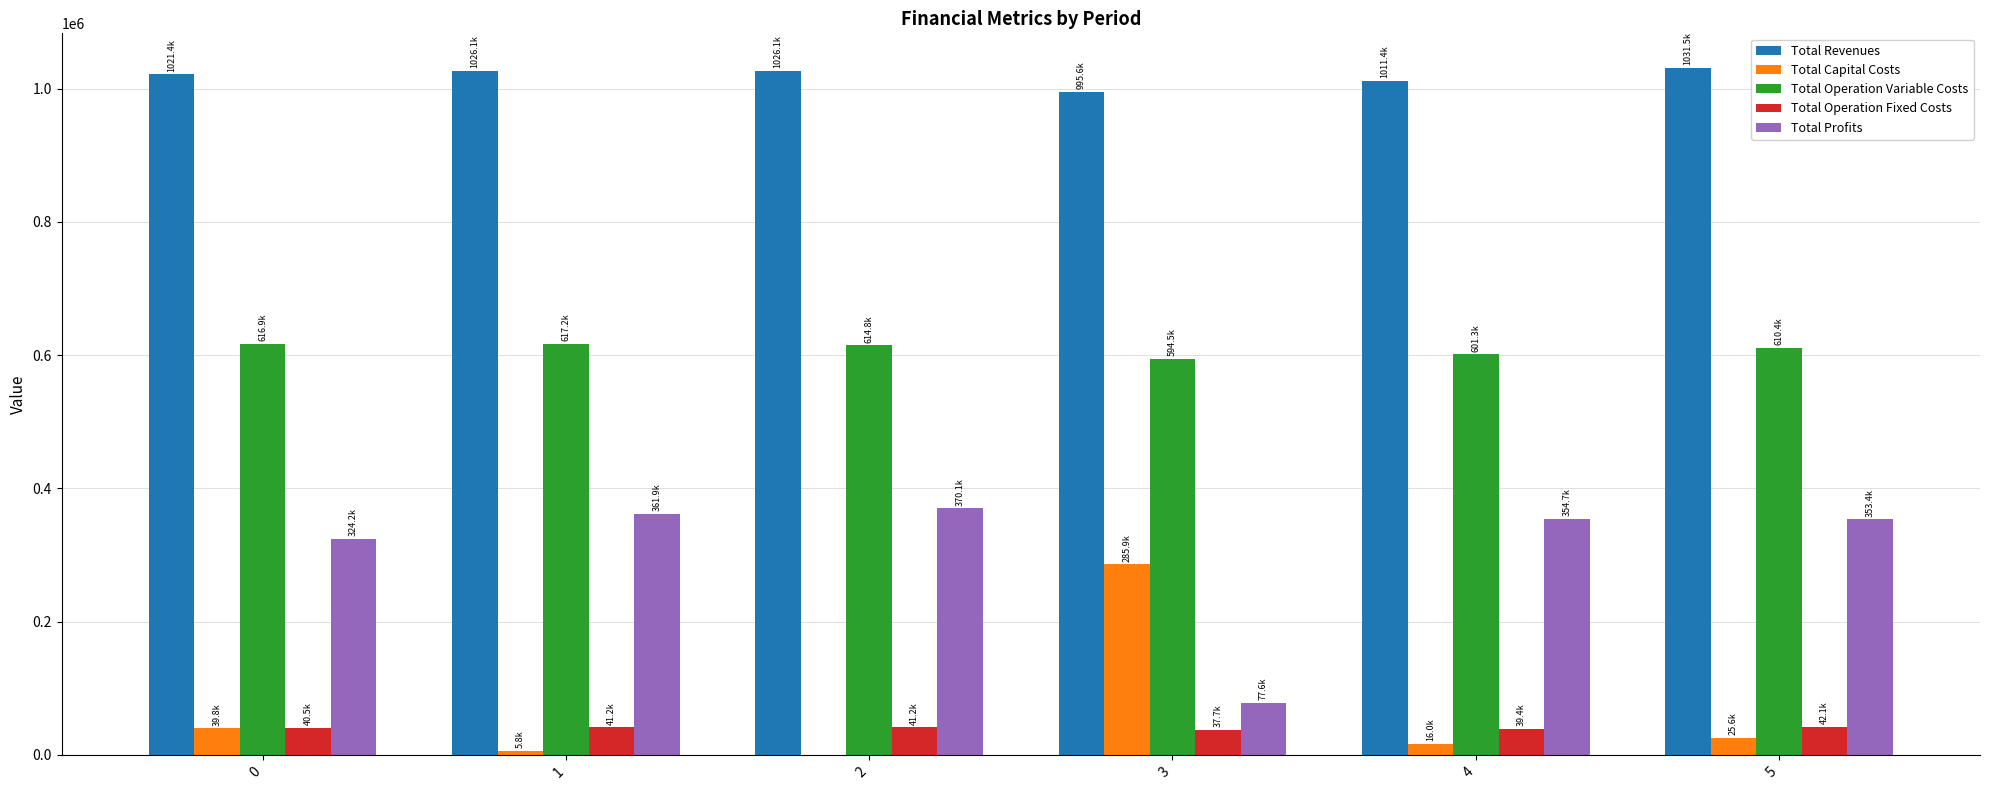

Which series has the largest total across all categories?

Total Revenues